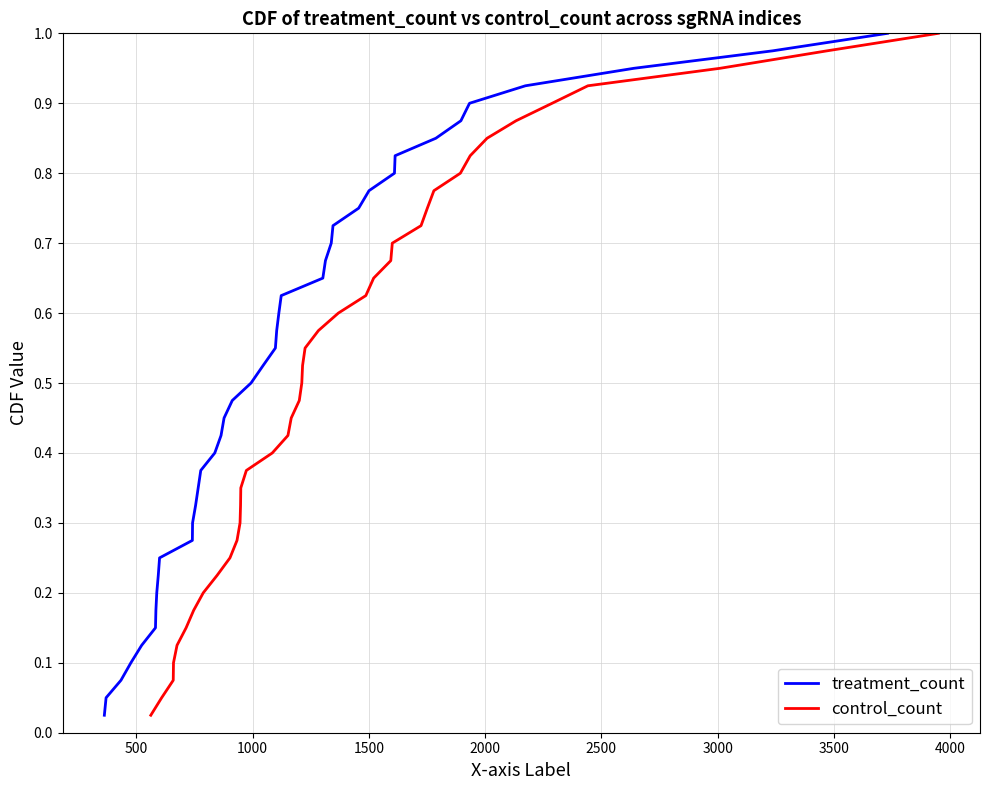

Reading right to left, list all the values displayed in this chart.

treatment_count: 1.0	1.0	0.9	0.9	0.9	0.9	0.8	0.8	0.8	0.8	0.8	0.7	0.7	0.7	0.7	0.6	0.6	0.6	0.6	0.5	0.5	0.5	0.5	0.4	0.4	0.4	0.3	0.3	0.3	0.3	0.2	0.2	0.2	0.2	0.1	0.1	0.1	0.1	0.1	0.0
control_count: 1.0	1.0	0.9	0.9	0.9	0.9	0.8	0.8	0.8	0.8	0.8	0.7	0.7	0.7	0.7	0.6	0.6	0.6	0.6	0.5	0.5	0.5	0.5	0.4	0.4	0.4	0.3	0.3	0.3	0.3	0.2	0.2	0.2	0.2	0.1	0.1	0.1	0.1	0.1	0.0